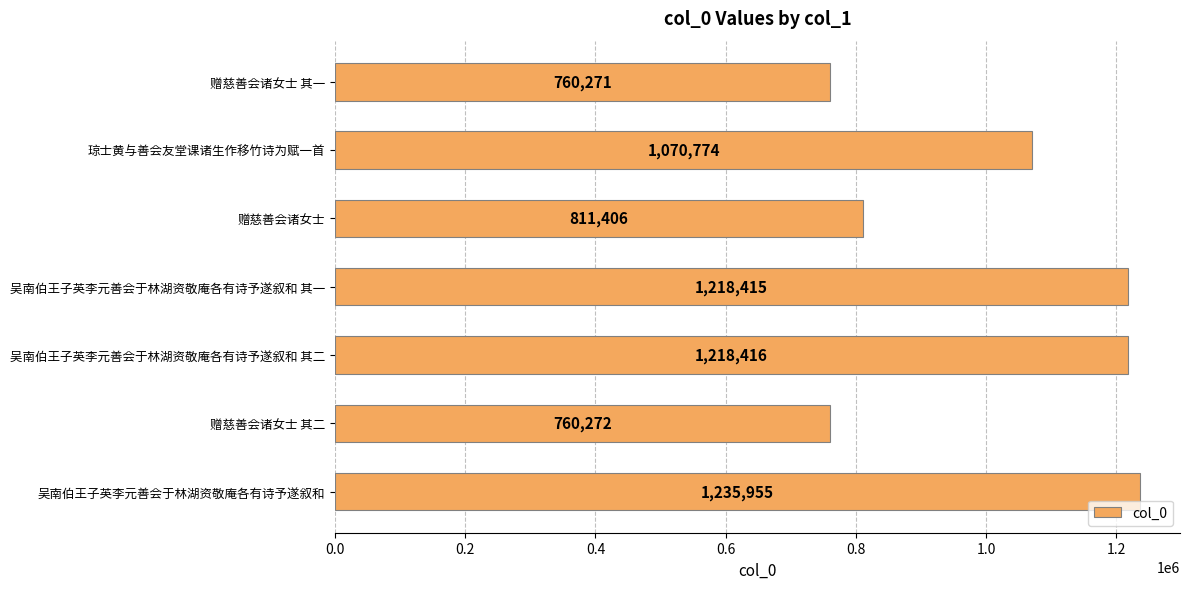

Which has a higher value, 吴南伯王子英李元善会于林湖资敬庵各有诗予遂叙和 其二 or 赠慈善会诸女士 其一?

吴南伯王子英李元善会于林湖资敬庵各有诗予遂叙和 其二